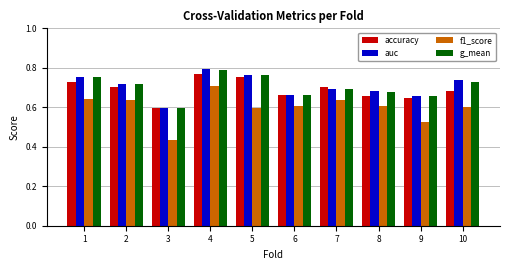

Which label corresponds to the largest value in the chart?

4